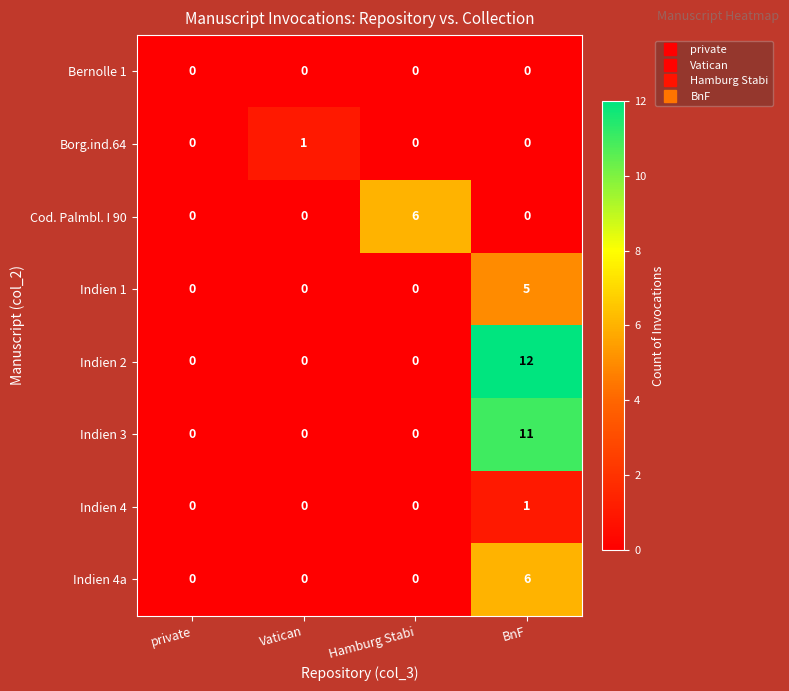

Which series has the largest total across all categories?

Indien 2